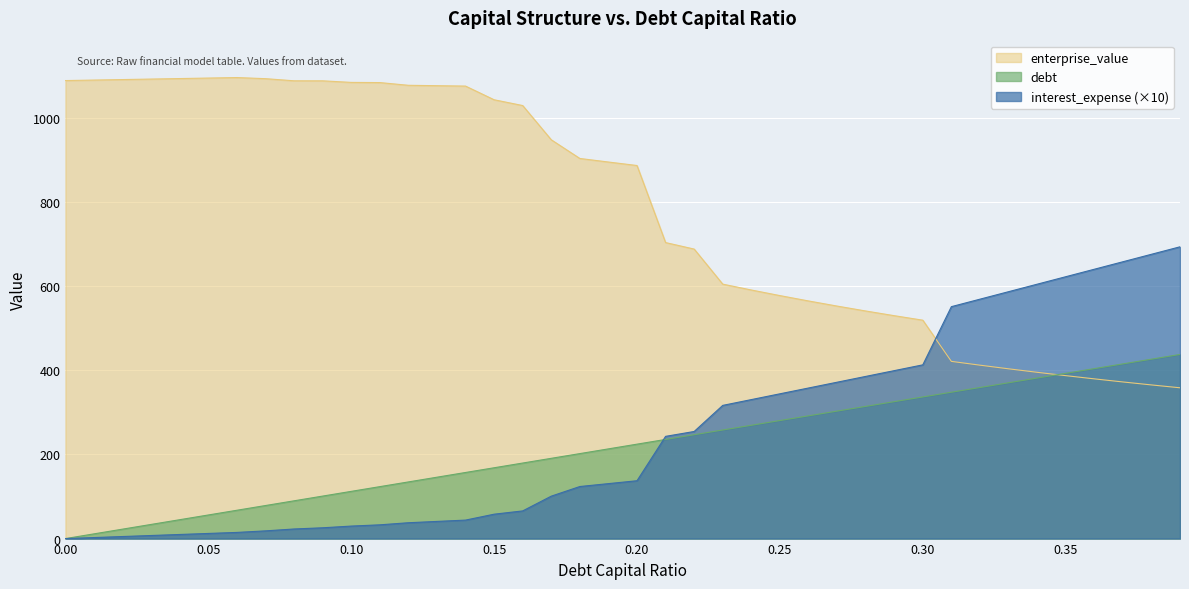

At which category is the sum across all series the highest?

0.39